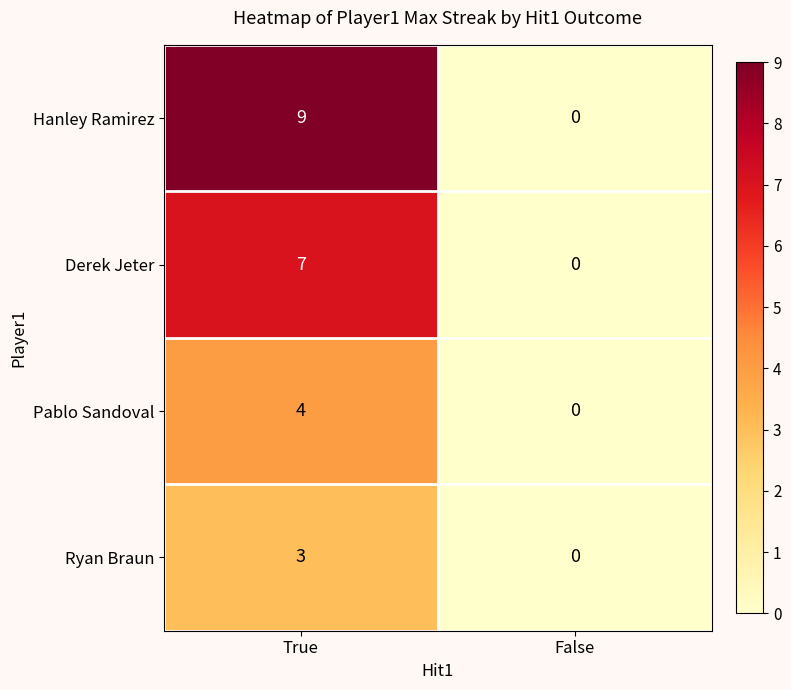

At how many categories does at least one series exceed 1?

1